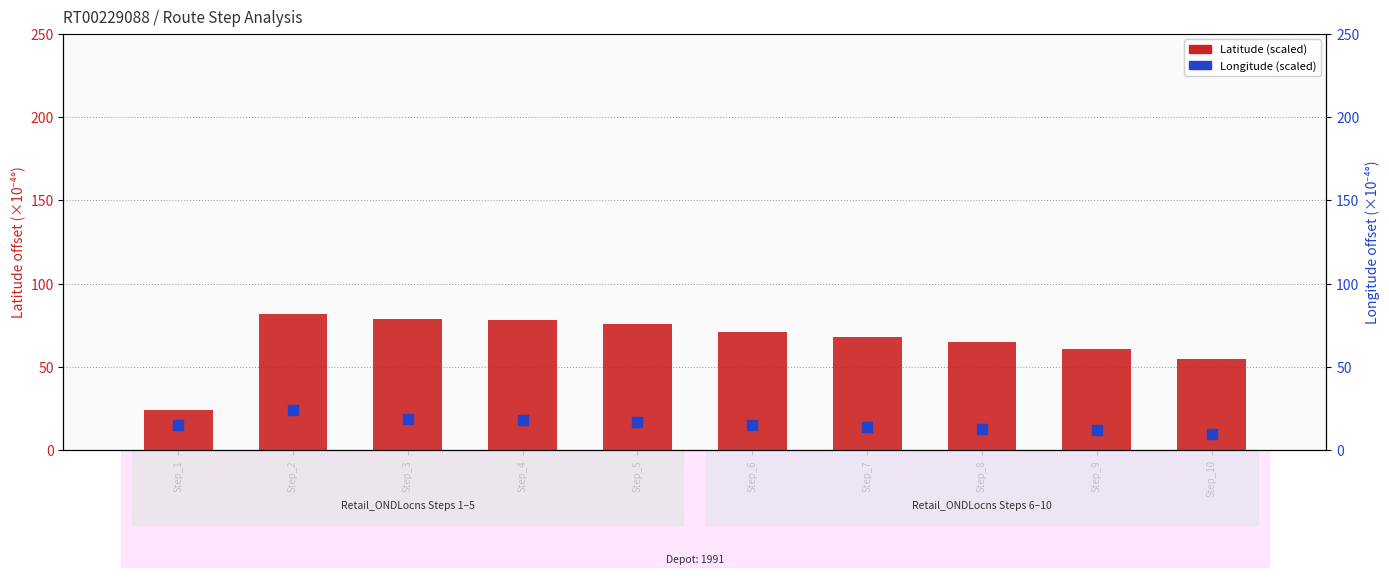

Which series has the largest total across all categories?

Latitude (scaled)